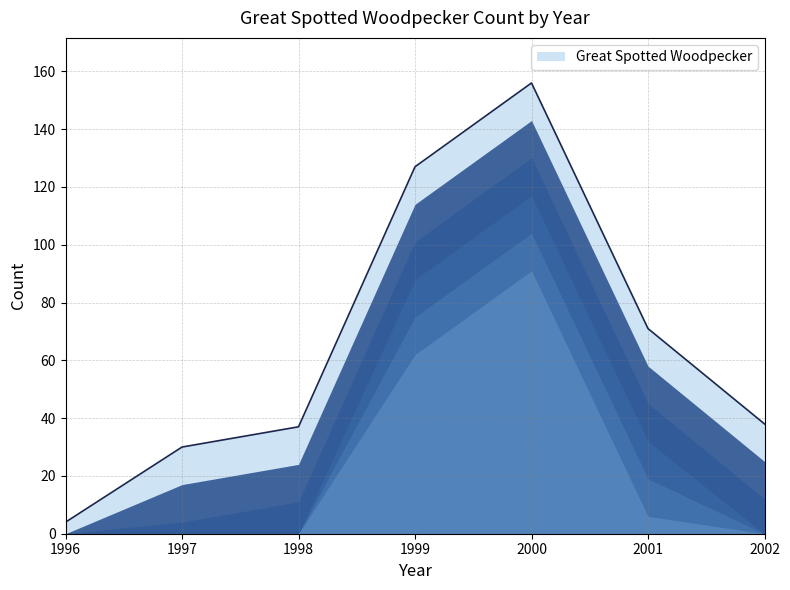

How many lines are shown in the chart?

1